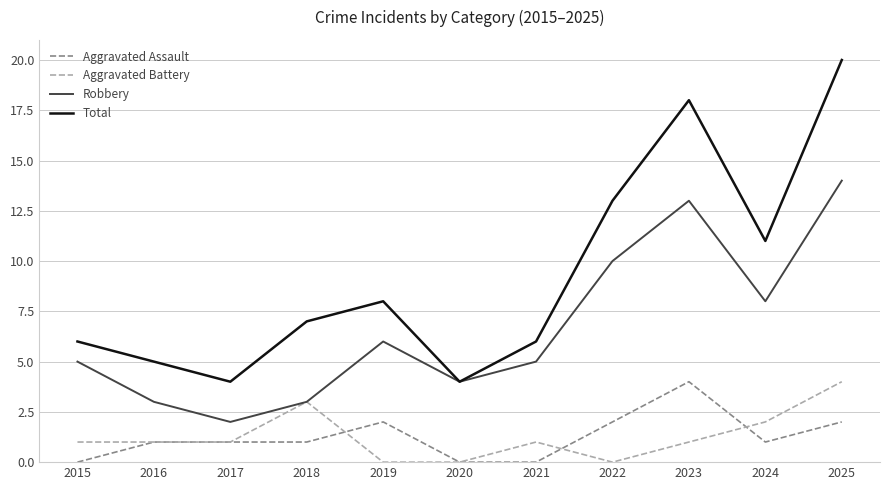

How many series are shown in this chart?

4